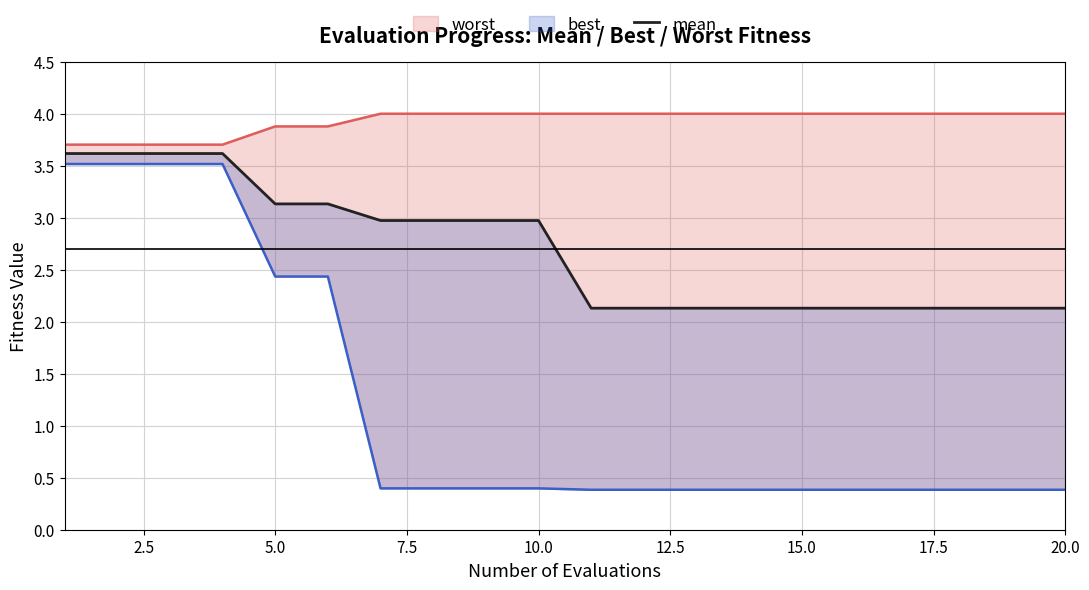

What is the value of the worst point at the 12th from the left?

4.0